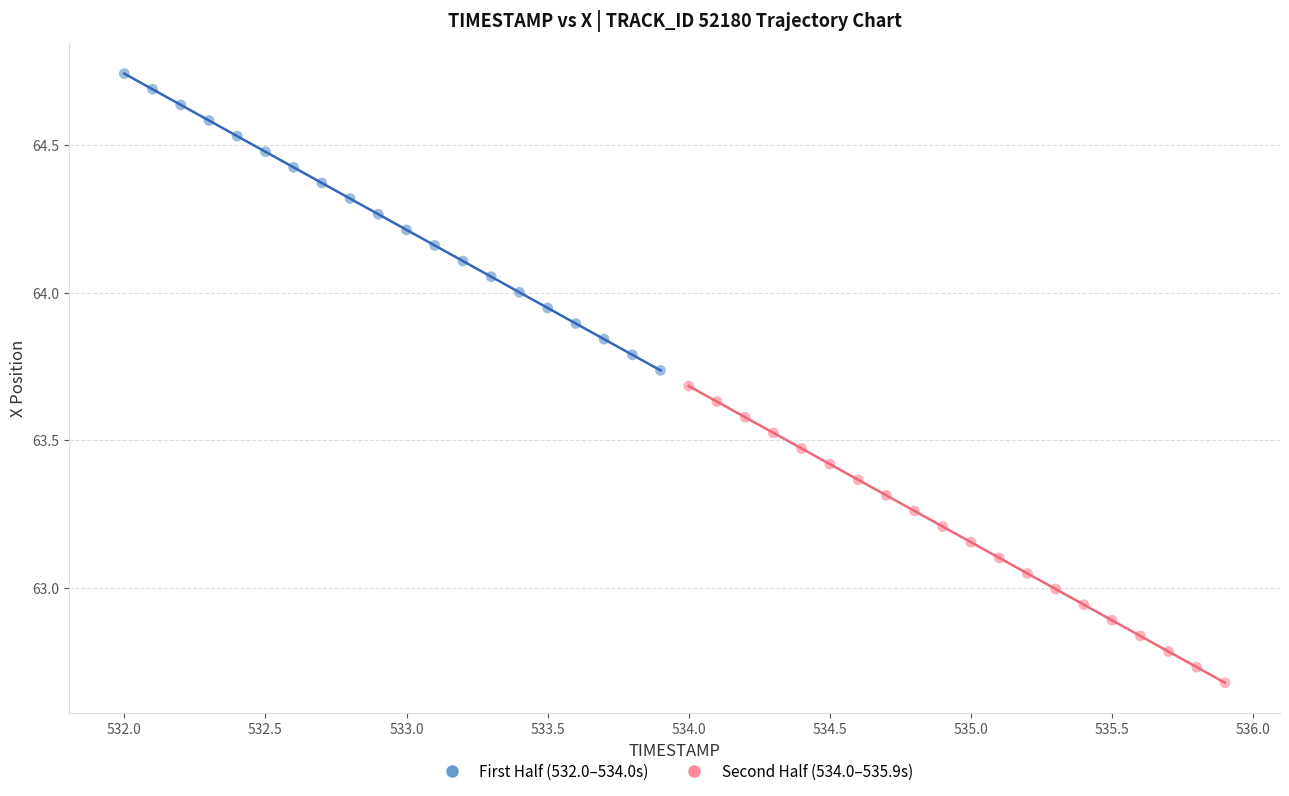

Which series contains the highest Y value?

First Half (532.0–534.0s)